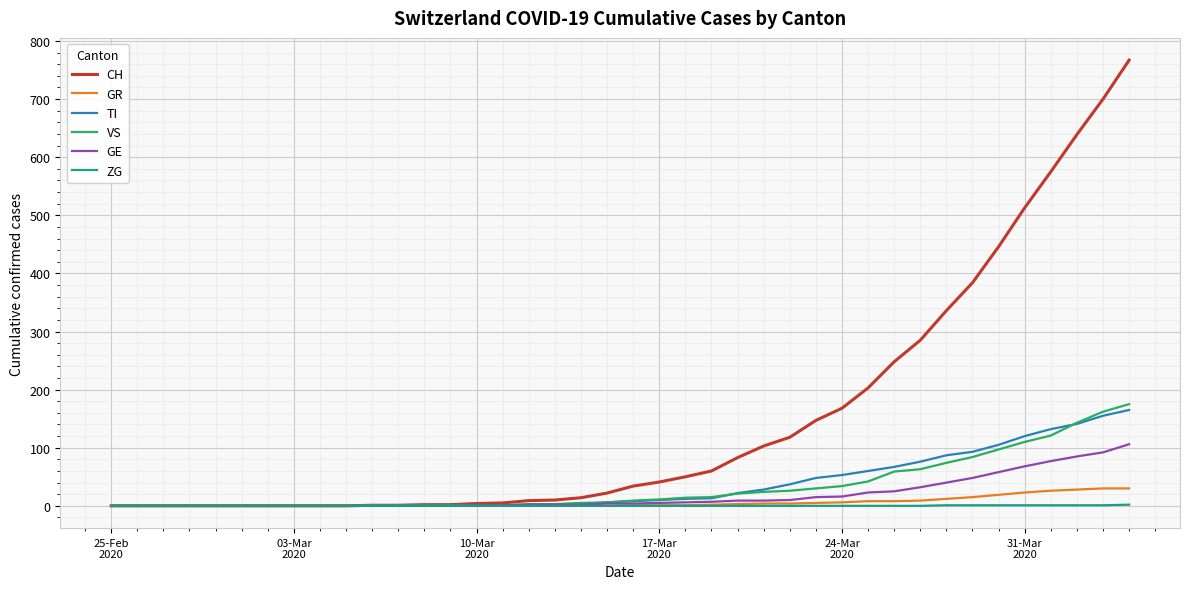

Which series has the widest spread of values?

CH